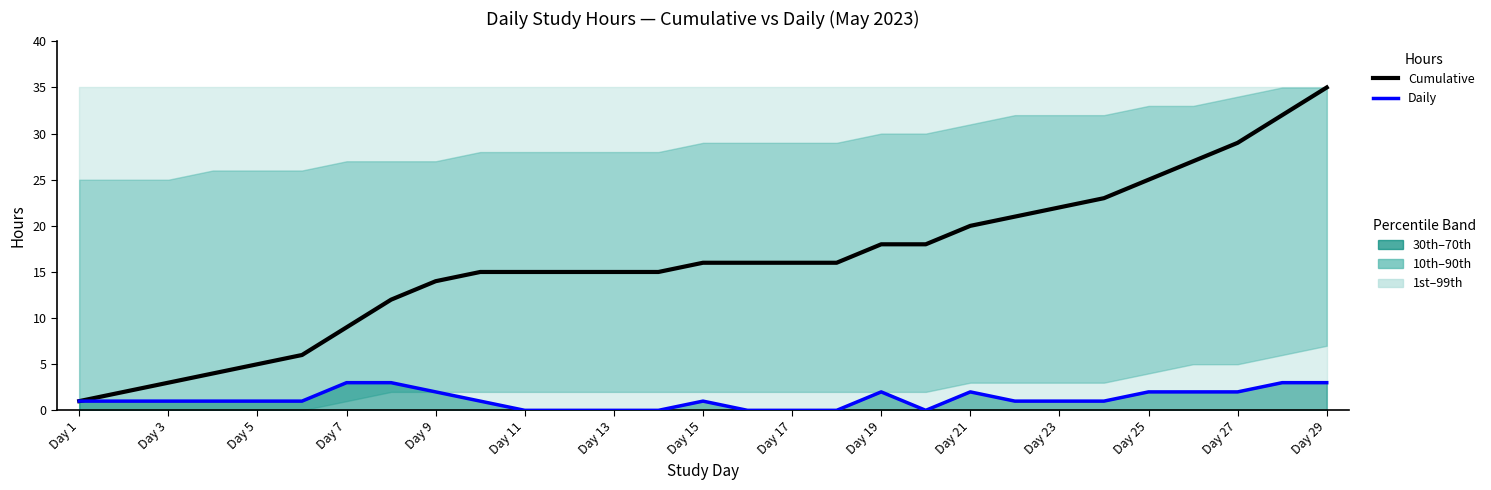

Is the value of Daily Hours at Day 7 greater than the value of Cumulative Hours (Total) at Day 29?

No